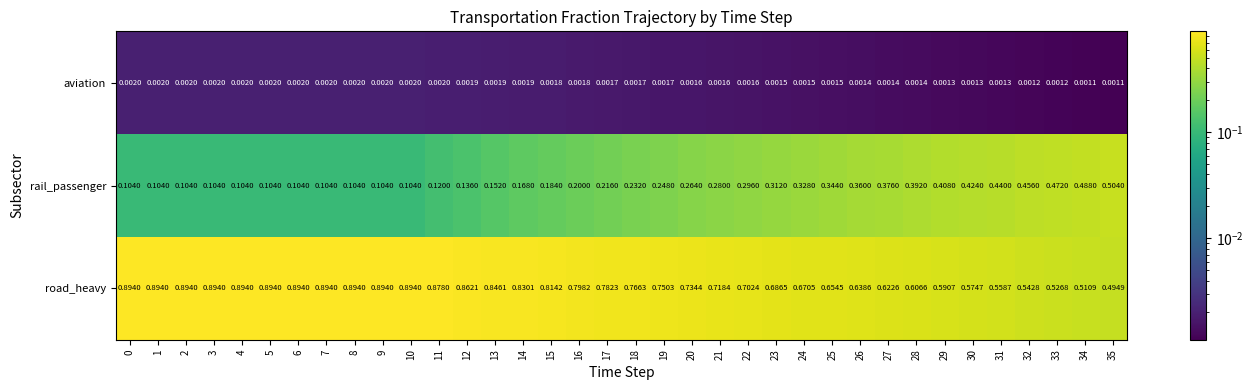

List the series in order of their peak value, lowest first.

aviation, rail_passenger, road_heavy